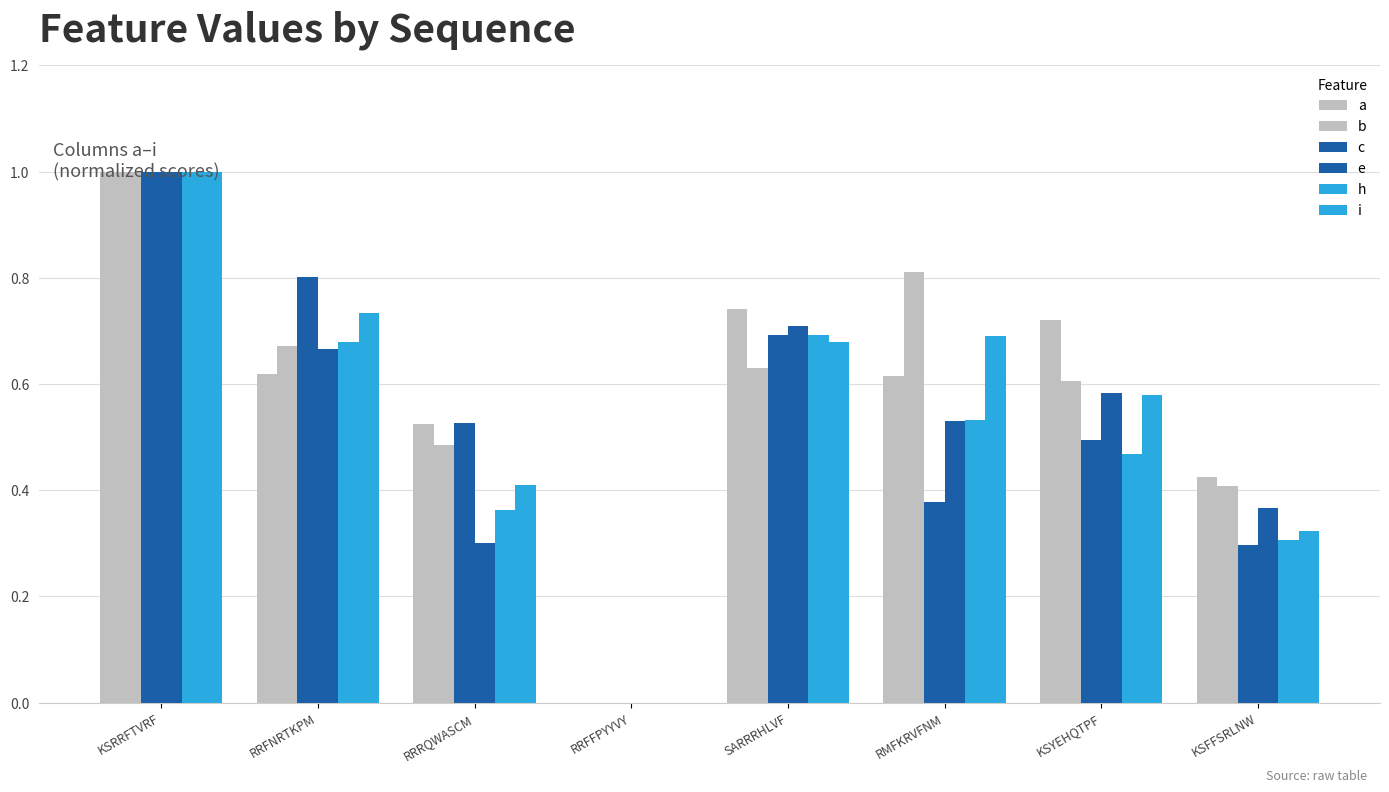

Count the number of data series in this chart.

6